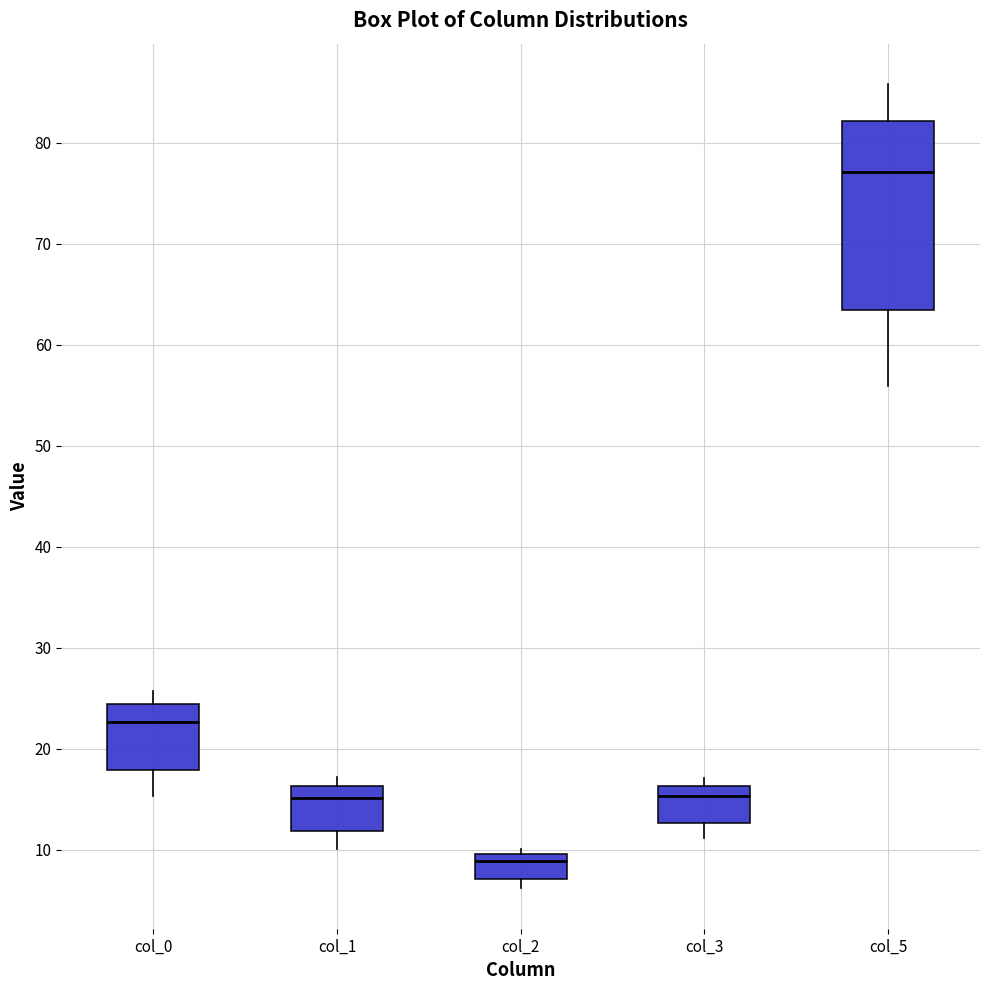

Reading left to right, transcribe this box plot: for each box, give where its median line is, the range the box spans, and where its two whiskers end, as read against the y-axis. The values are not printed on the chart, so give them approximately, as read against the axis.

col_0: median 23, box 18 to 24, whiskers 15 to 26
col_1: median 15, box 12 to 16, whiskers 10 to 17
col_2: median 9, box 7 to 10, whiskers 6 to 10 (just above the box's upper edge)
col_3: median 15, box 13 to 16, whiskers 11 to 17
col_5: median 77, box 63 to 82, whiskers 56 to 86